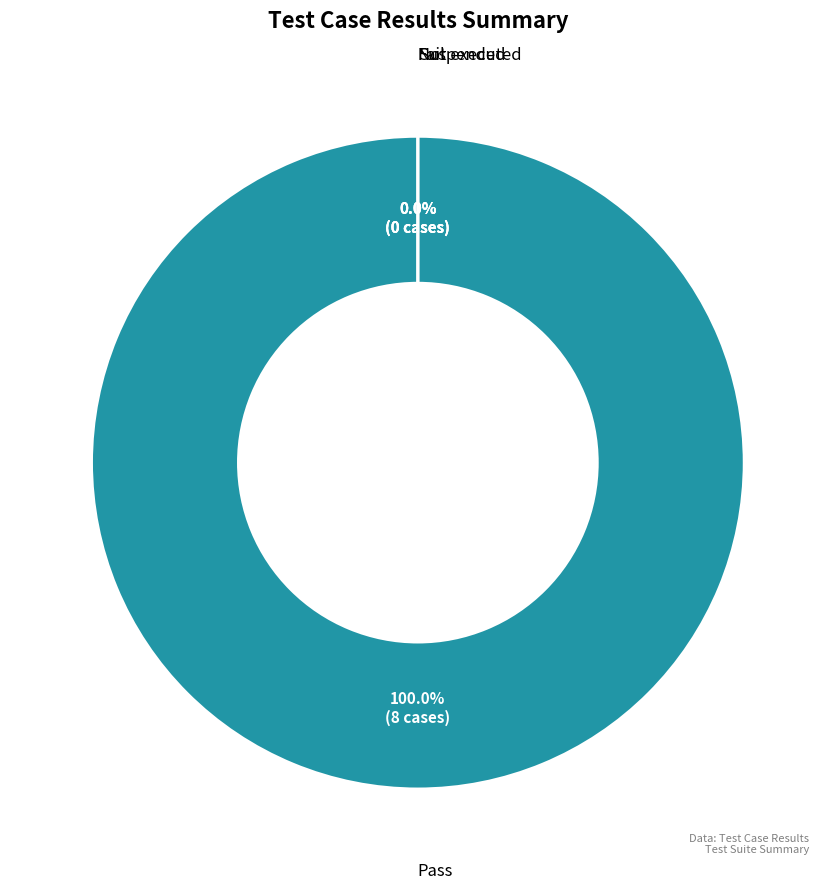

To the nearest percent, what is the difference between the largest and smallest slice percentages?

100%